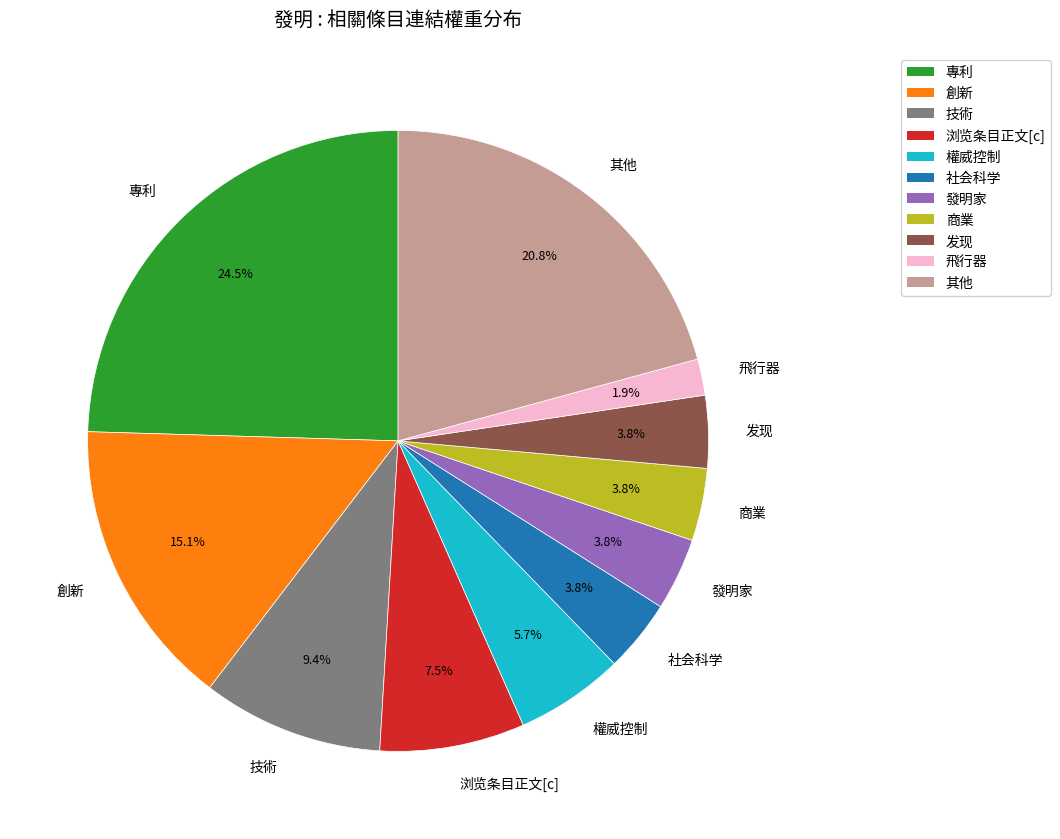

Approximately how many times larger is the value at 发现 compared to 飛行器?

2.0